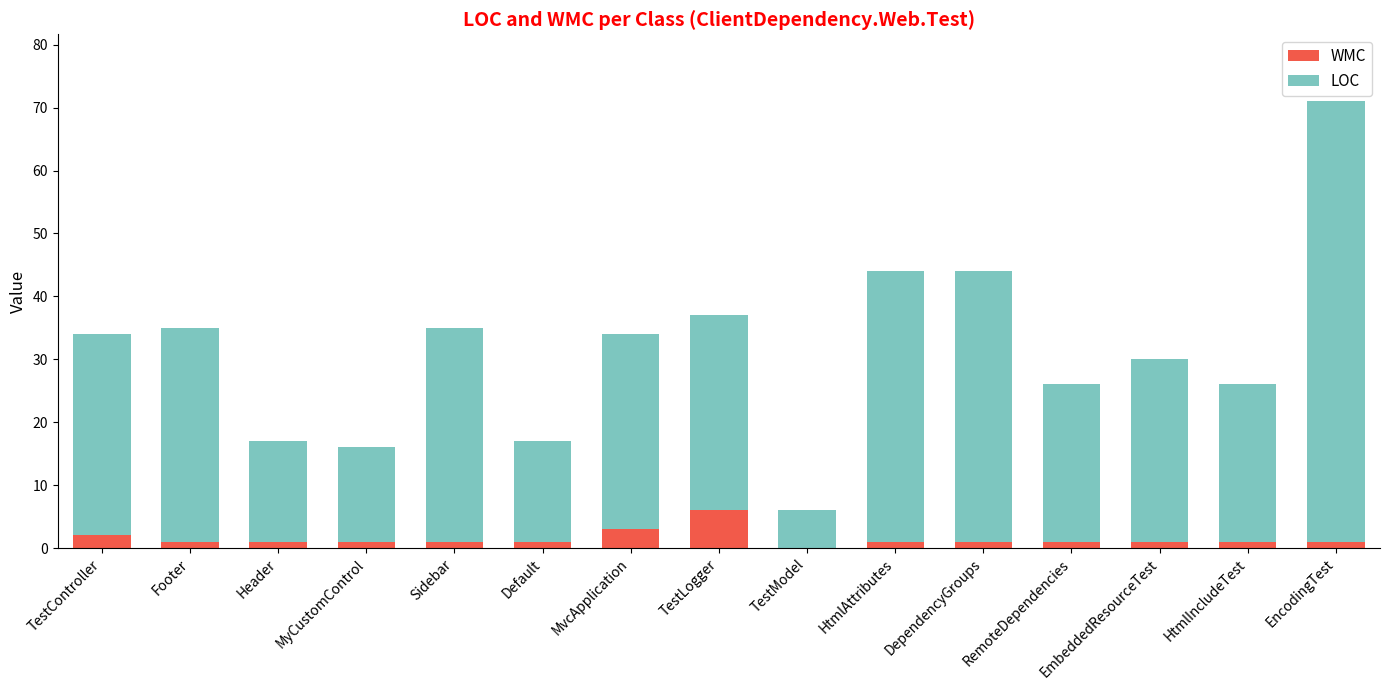

The WMC series shows 6 at TestLogger. True or false?

True